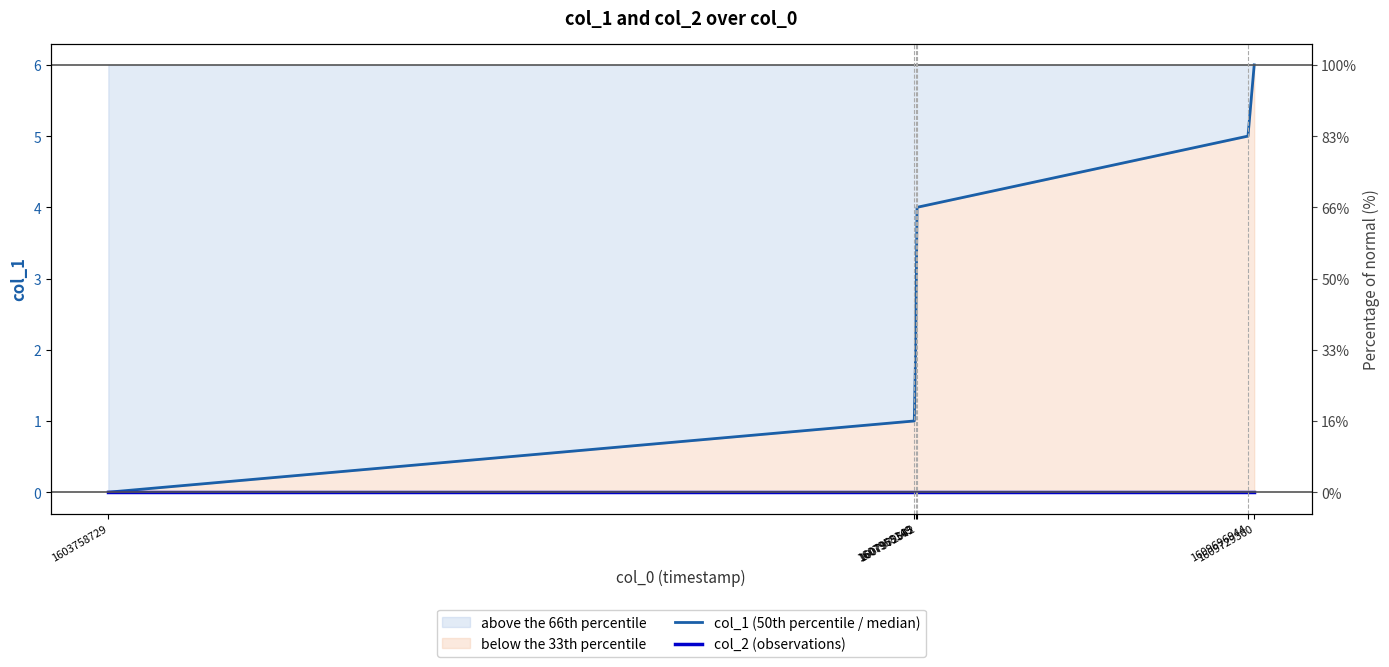

True or false: col_2 (observations) and col_1 (50th percentile / median) intersect in this chart.

False